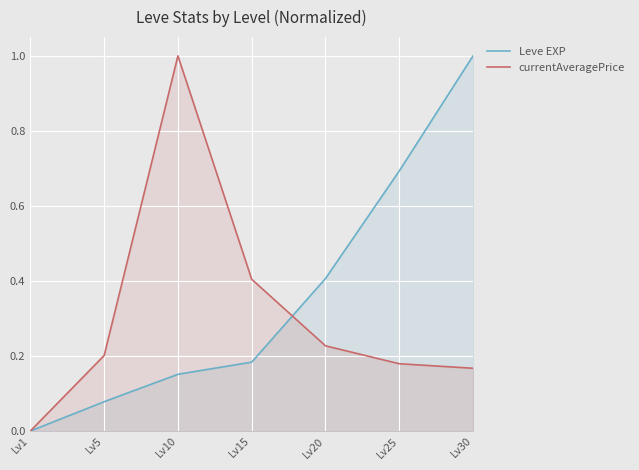

Reading right to left, extract all data points from this chart.

Leve EXP: 1.0	0.7	0.4	0.2	0.2	0.1	0.0
currentAveragePrice: 0.2	0.2	0.2	0.4	1.0	0.2	0.0